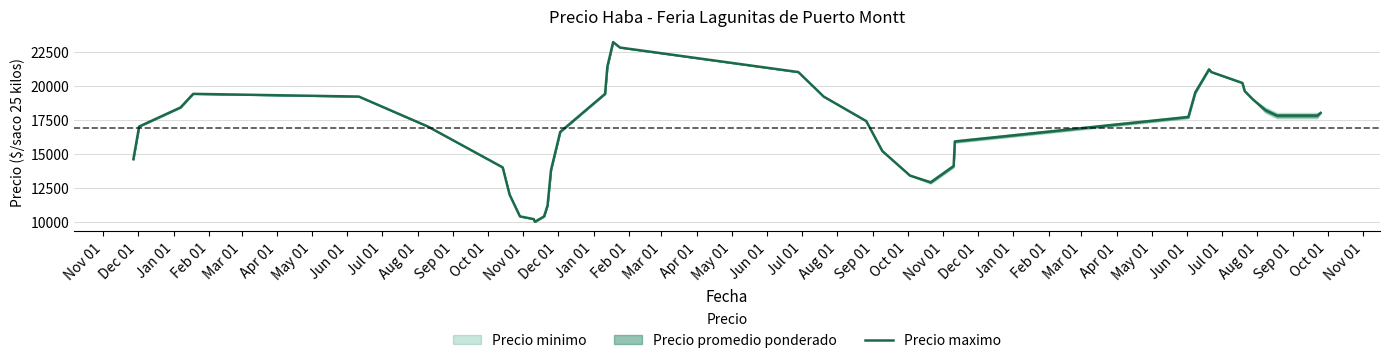

What is the minimum value for Precio maximo?

10000